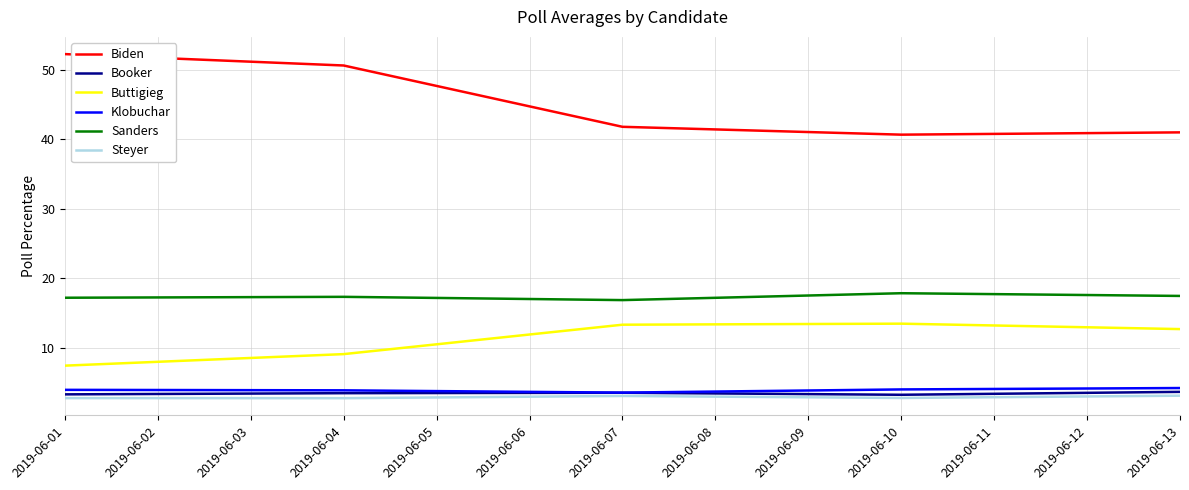

Which series has the largest range (max minus min)?

Biden